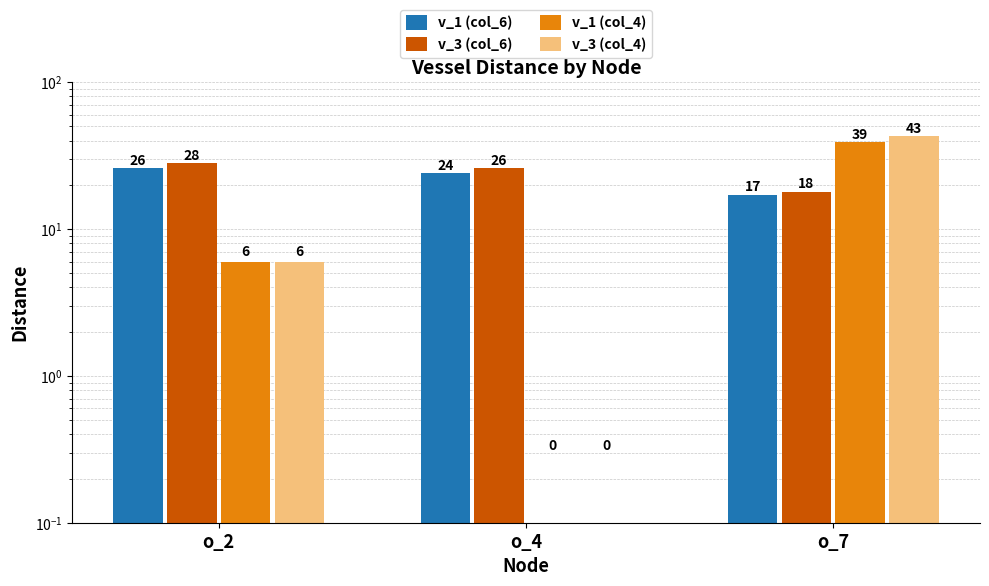

At which label does v_3 (col_4) reach its minimum?

o_4